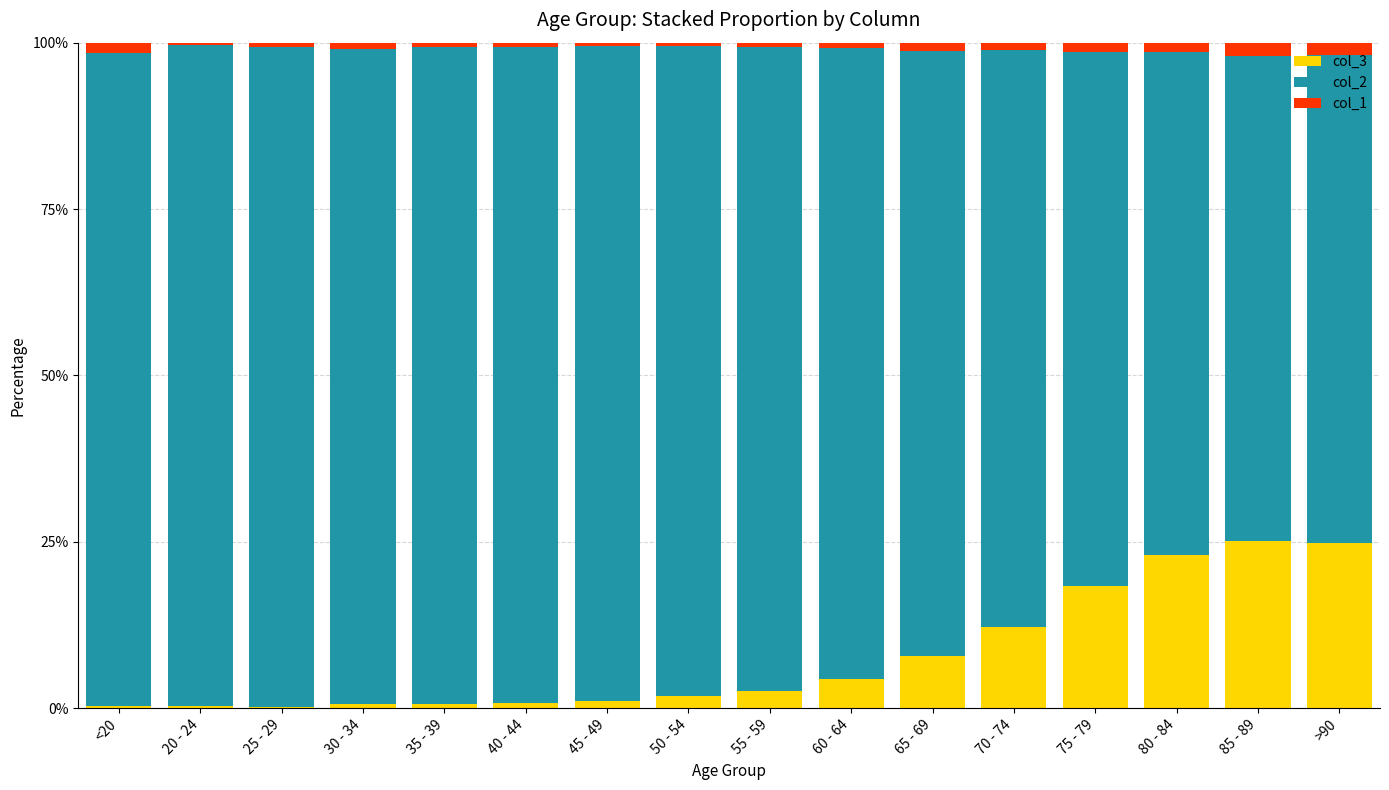

What value does the col_3 series have at 60 - 64?

4.4